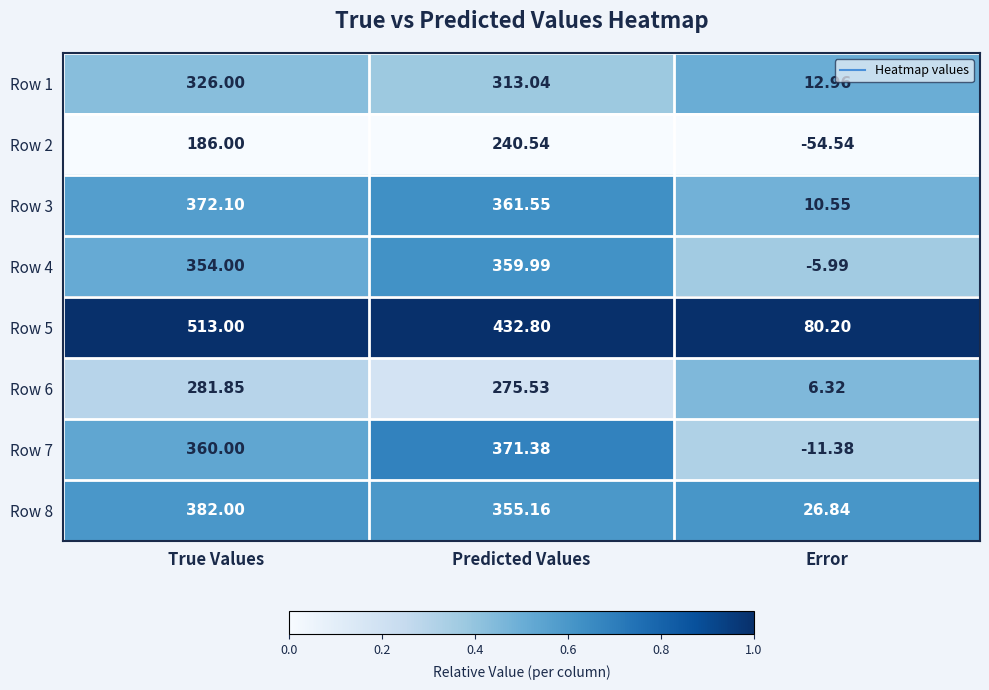

At which label does Row 1 first exceed 313?

True Values